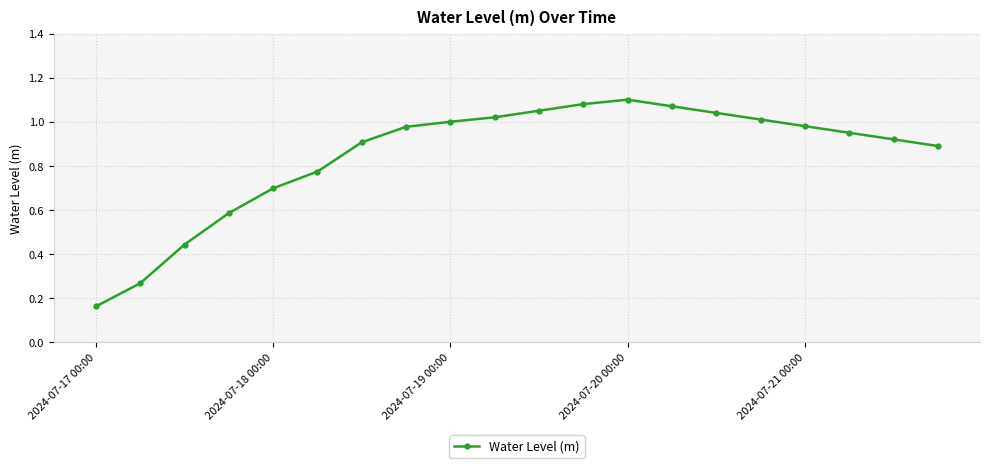

What is the sum of all values?

16.9